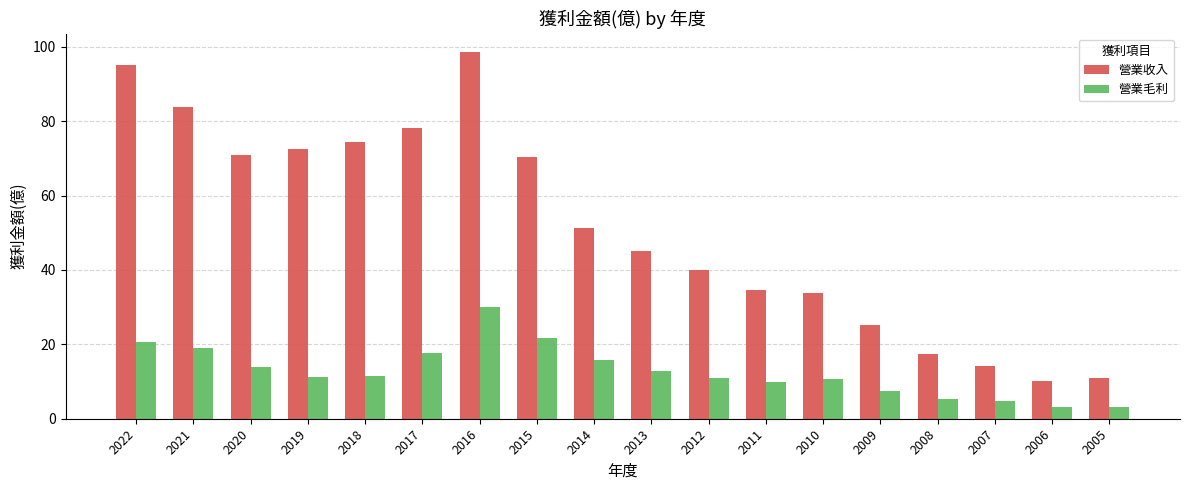

True or false: 營業毛利 has a value of 9.7 at 2011.

True